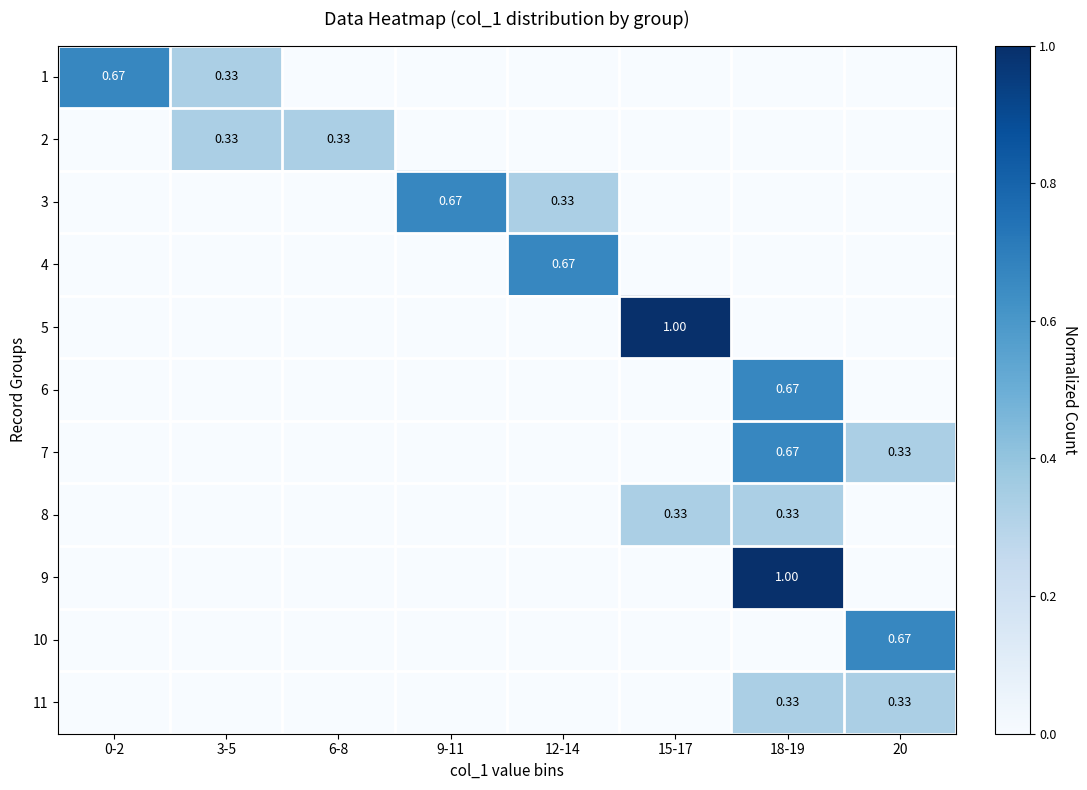

True or false: 2 has a value of 0.0 at 20.

True